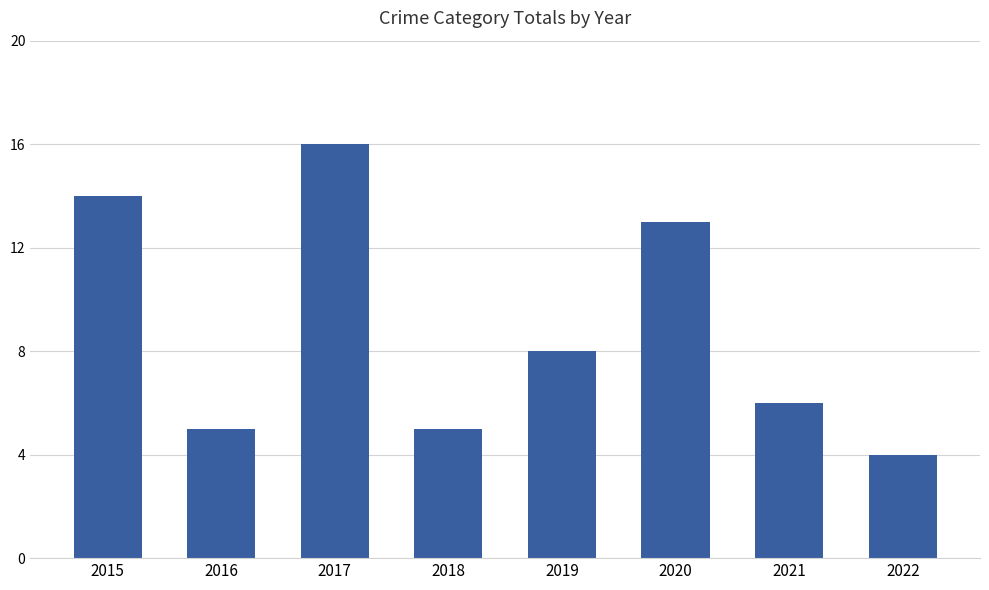

What is the ratio of the value at 2017 to the value at 2022?

4.0